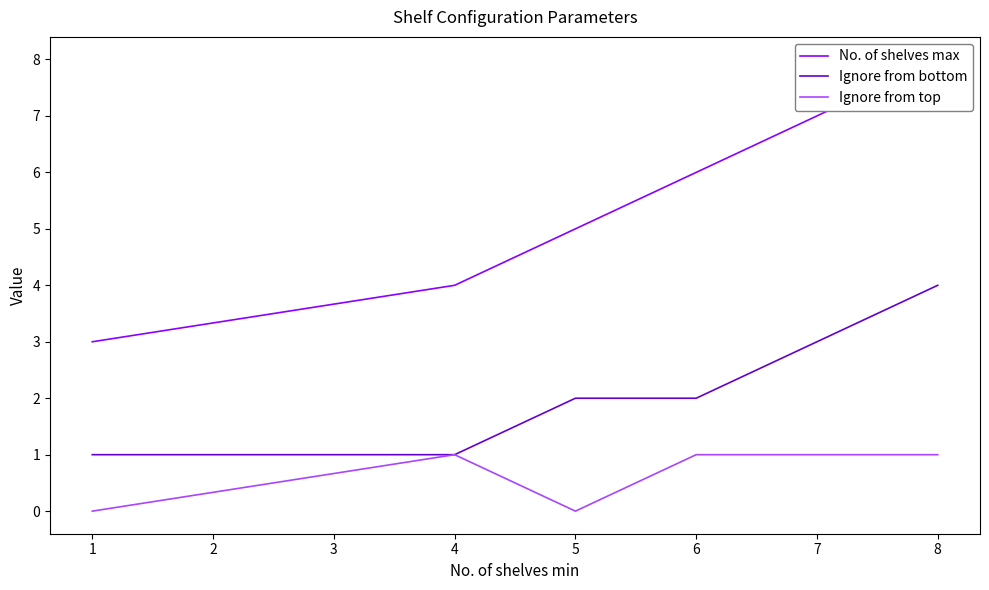

How many series are shown in this chart?

3